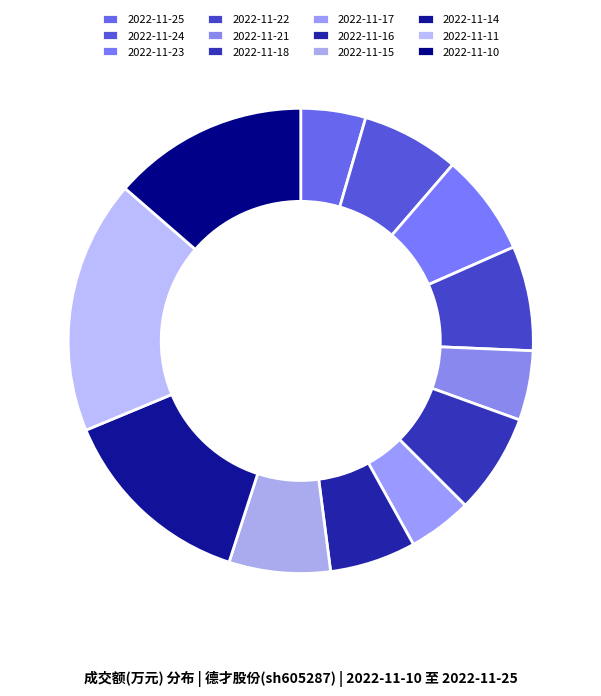

Which category has the smallest portion of the pie?

2022-11-17